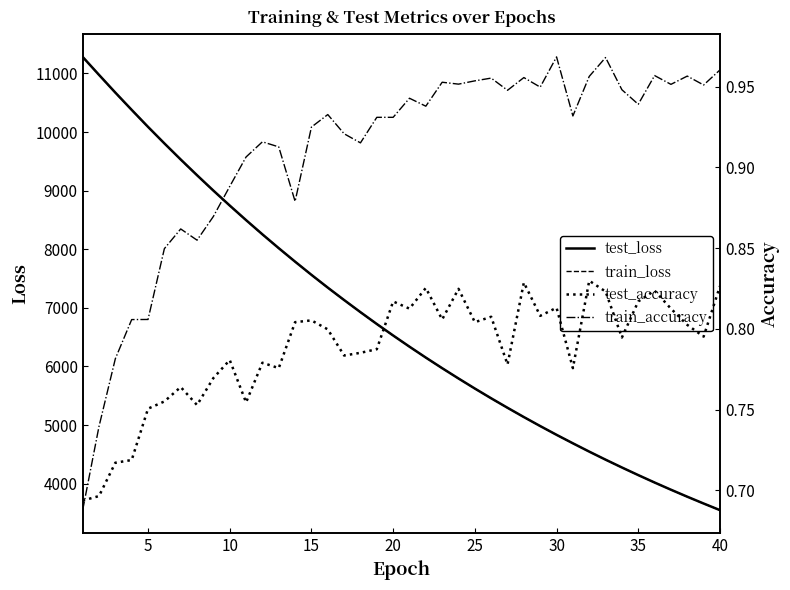

How many times do train_accuracy and test_accuracy cross each other?

1